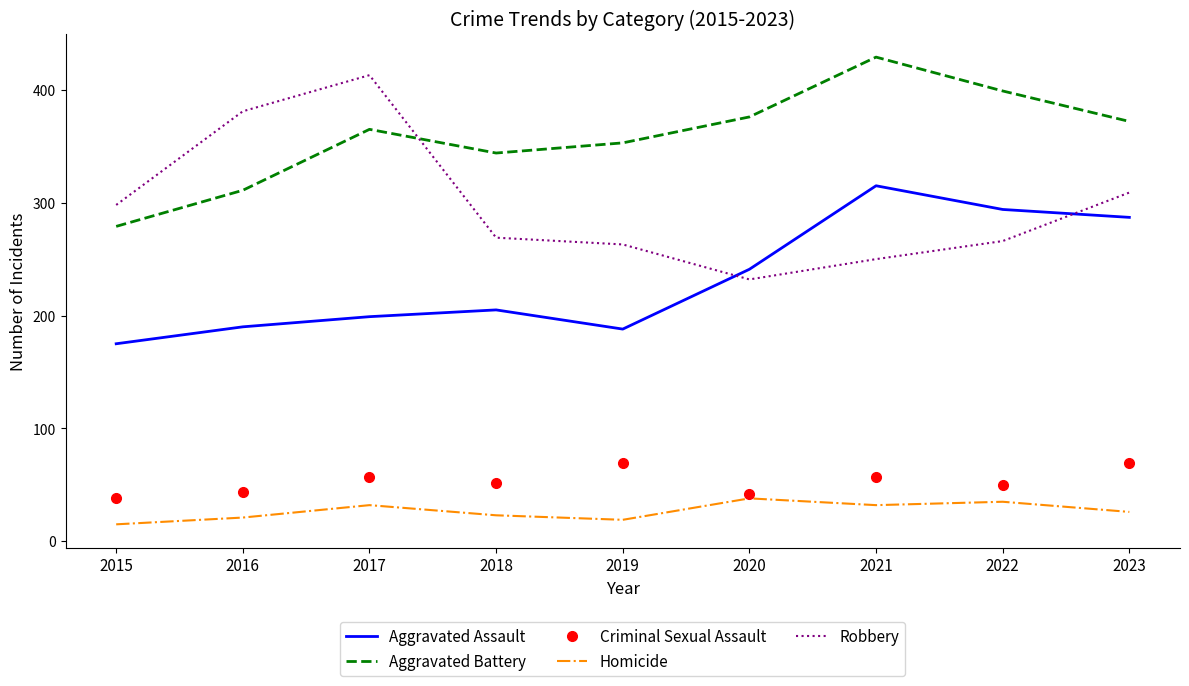

At which label does Criminal Sexual Assault first exceed 52?

2017